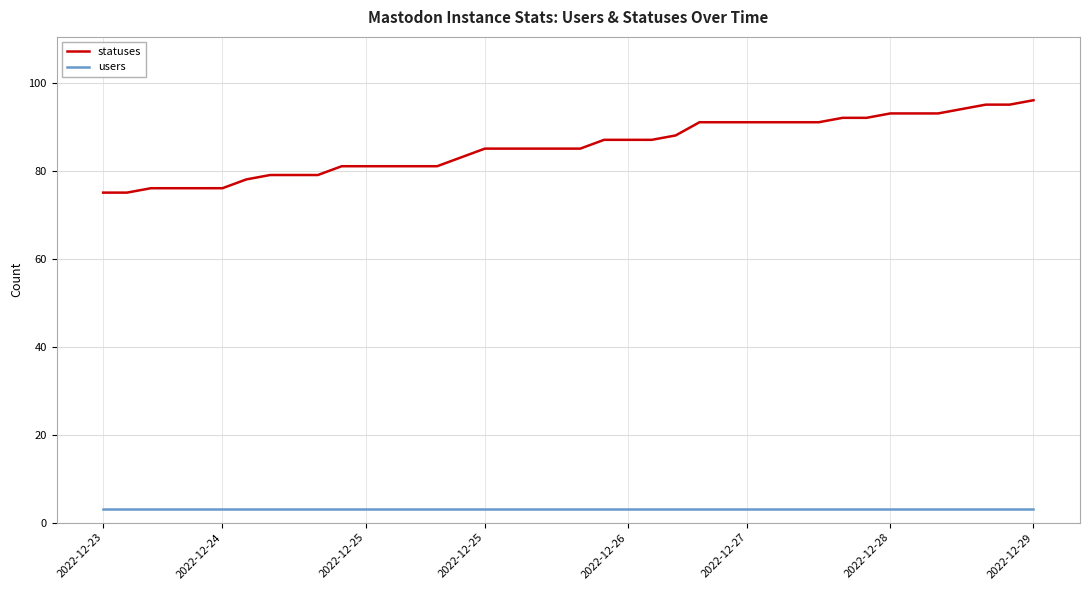

Which series has the largest total across all categories?

statuses